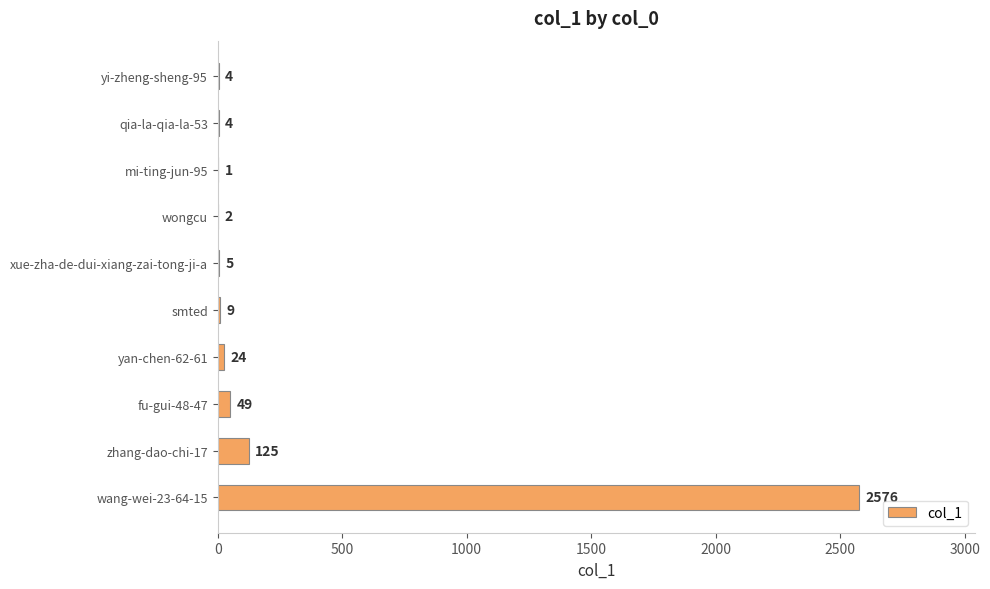

What is the sum of the values at mi-ting-jun-95 and fu-gui-48-47?

50